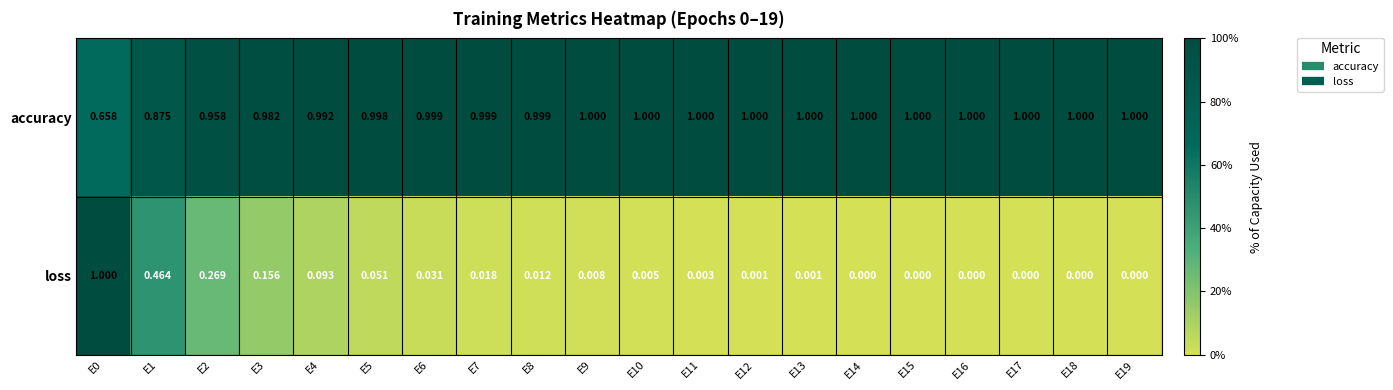

What is the total value across all series at E17?

1.0